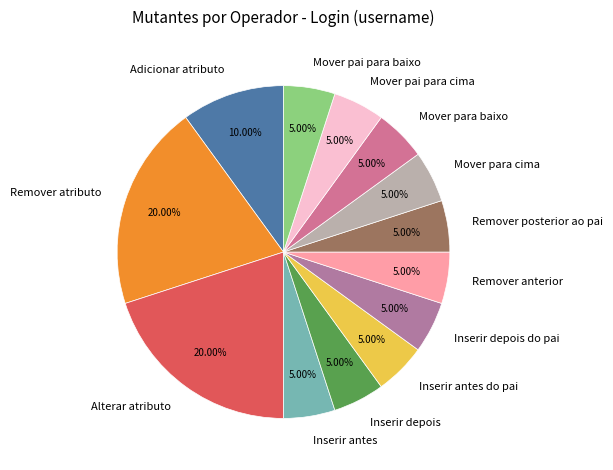

How many slices are in this pie chart?

13